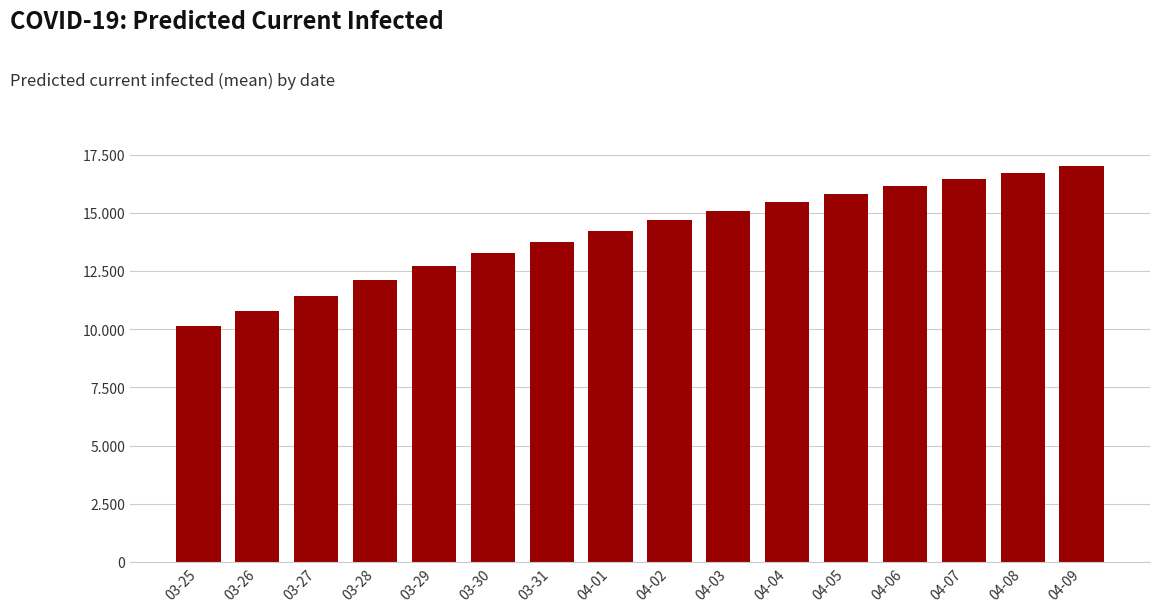

Reading left to right, list all the values displayed in this chart.

10116	10772	11439	12099	12714	13253	13750	14225	14674	15092	15469	15813	16135	16438	16724	16991